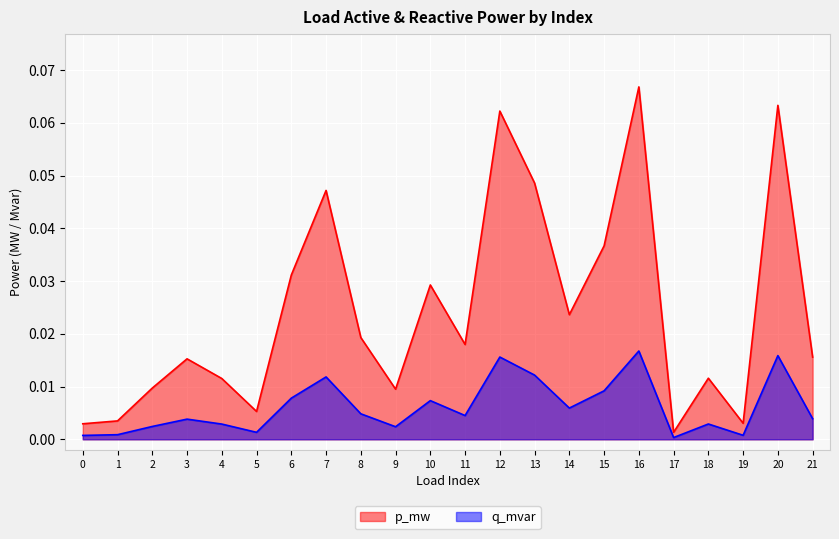

What are all the series names shown in the legend?

p_mw, q_mvar